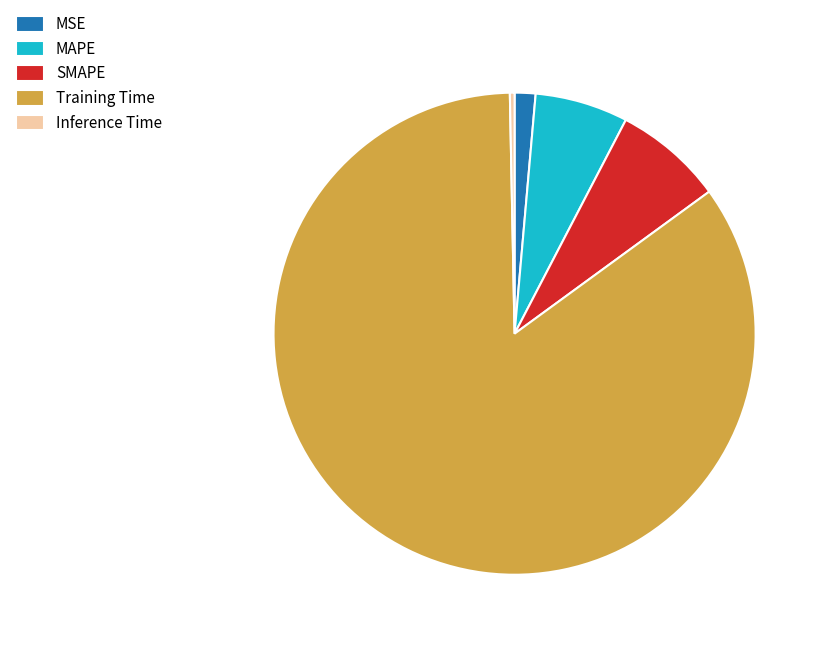

What is the largest slice in the pie chart?

Training Time